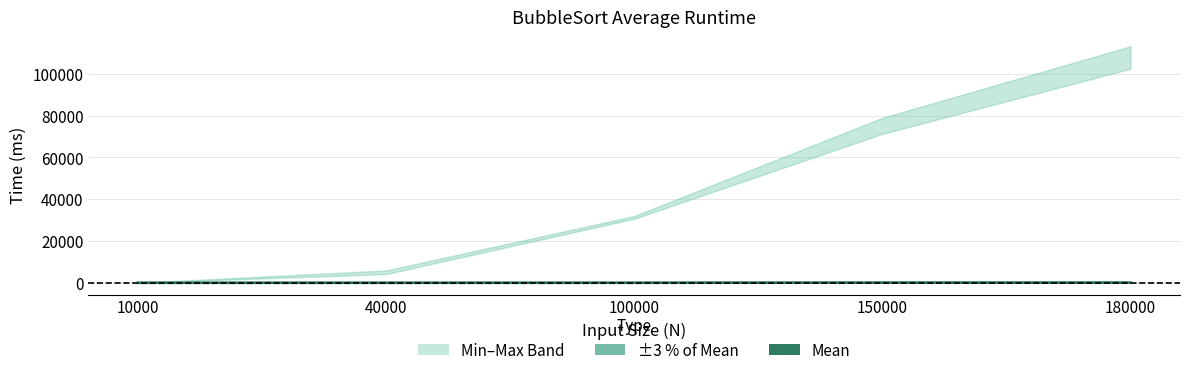

Reading right to left, what are all the values shown in this chart?

180000=103.7	150000=74.7	100000=31.3	40000=4.7	10000=0.2